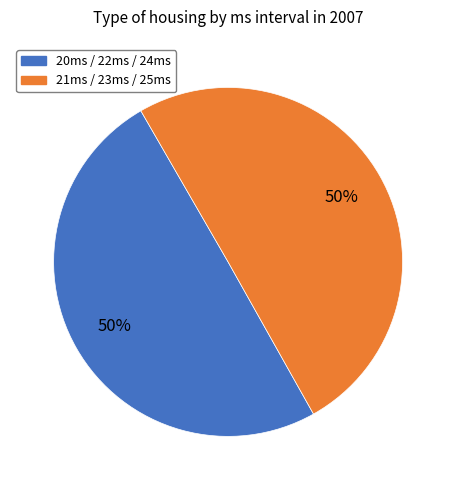

To the nearest percent, what is the average slice percentage?

50%